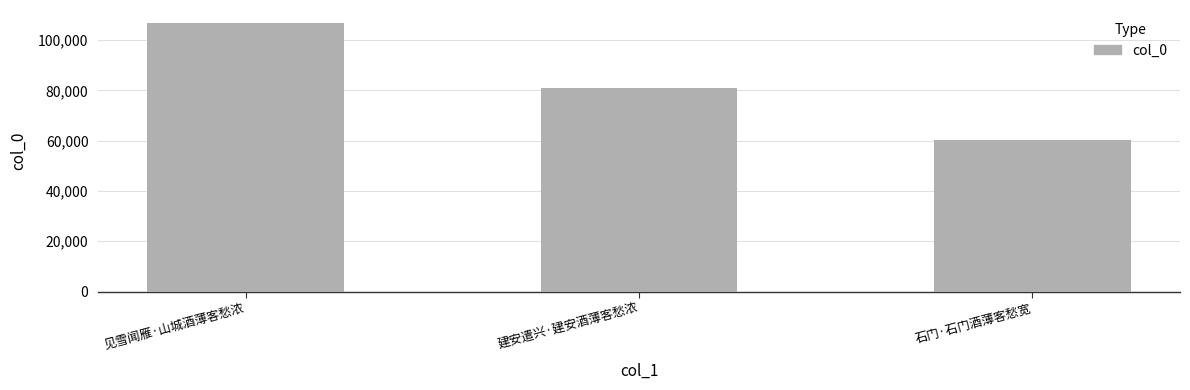

What is the ratio of the value at 见雪闻雁·山城酒薄客愁浓 to the value at 建安遣兴·建安酒薄客愁浓?

1.3